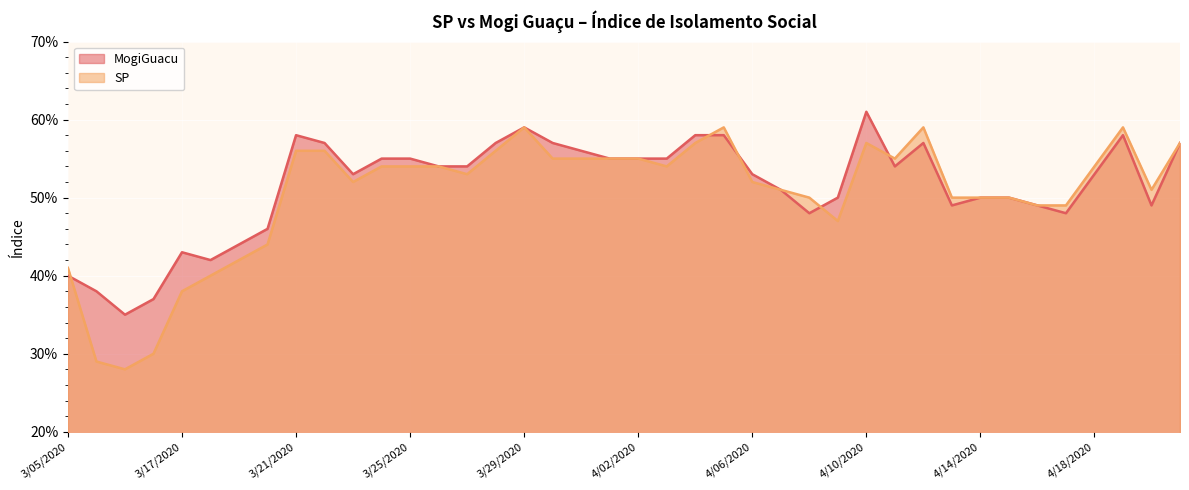

Is it true that MogiGuacu equals 0.6 at 3/06/2020?

False